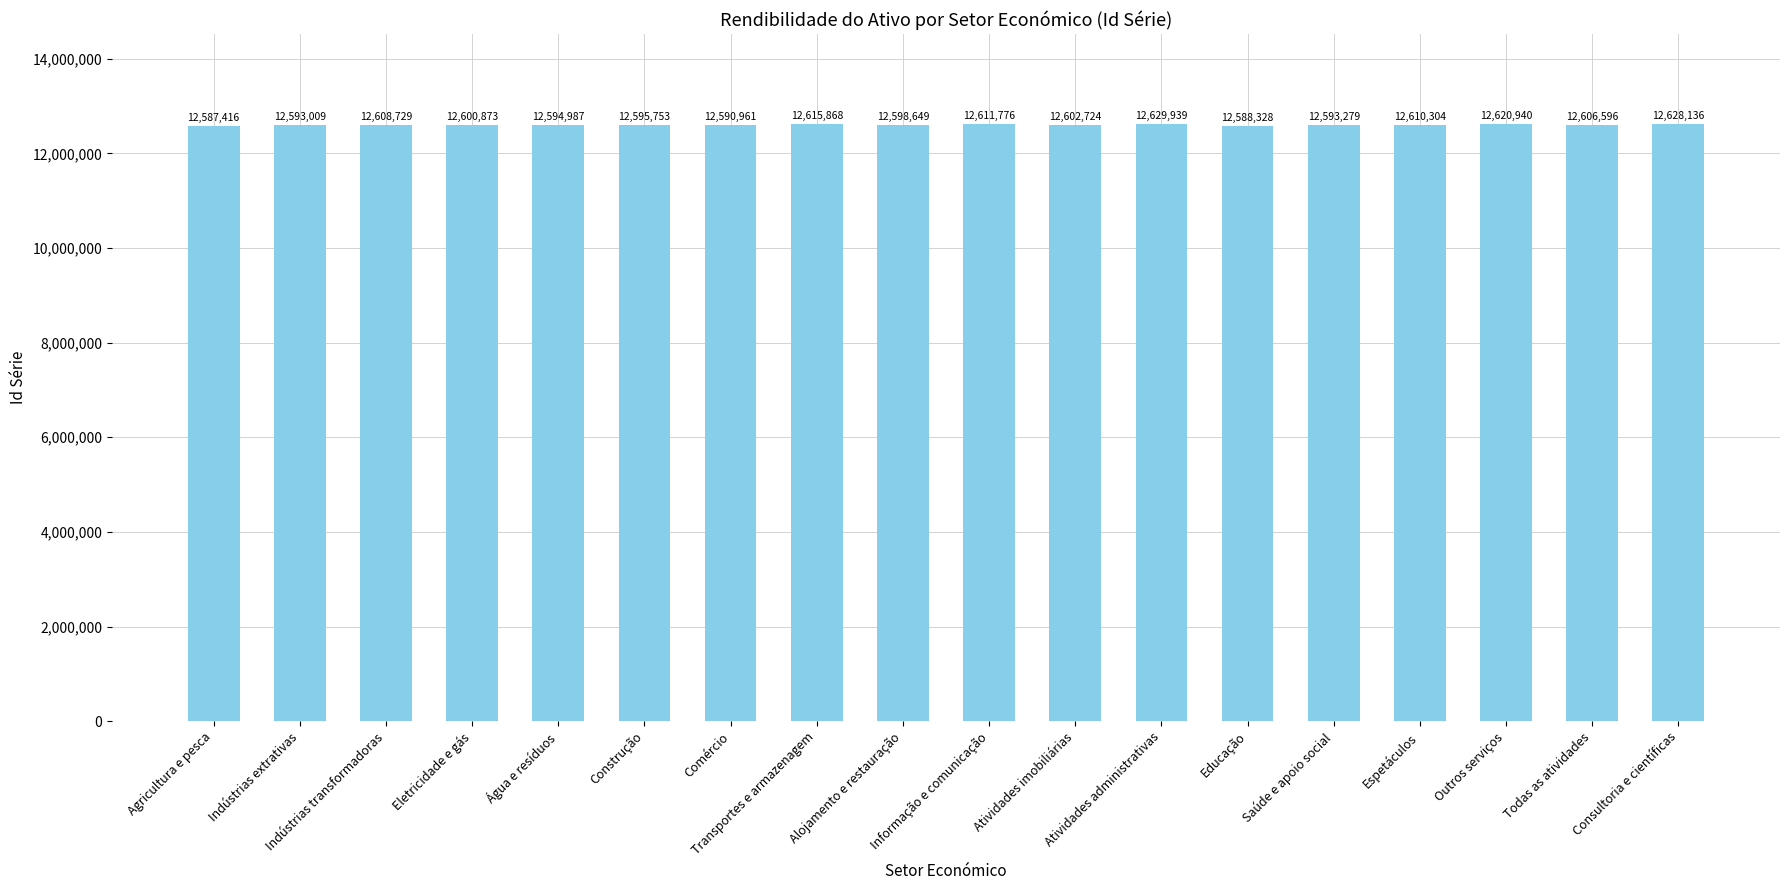

Rank the categories by value from highest to lowest.

Atividades administrativas, Consultoria e científicas, Outros serviços, Transportes e armazenagem, Informação e comunicação, Espetáculos, Indústrias transformadoras, Todas as atividades, Atividades imobiliárias, Eletricidade e gás, Alojamento e restauração, Construção, Água e resíduos, Saúde e apoio social, Indústrias extrativas, Comércio, Educação, Agricultura e pesca